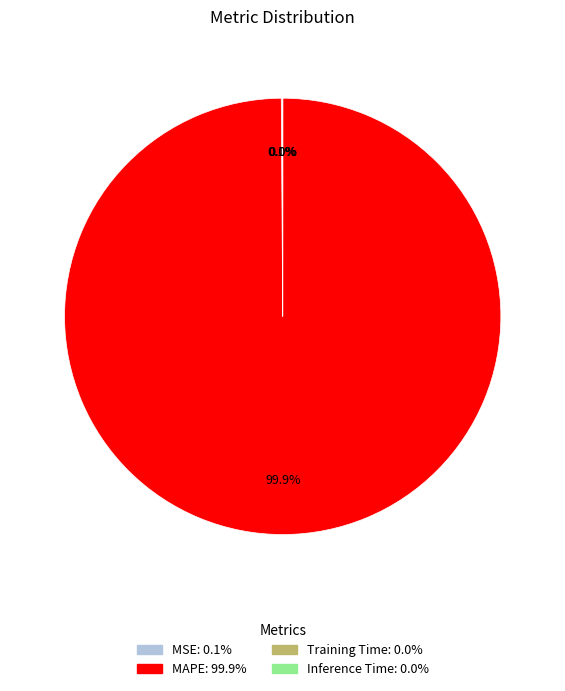

Does MAPE represent more than half of the total?

Yes